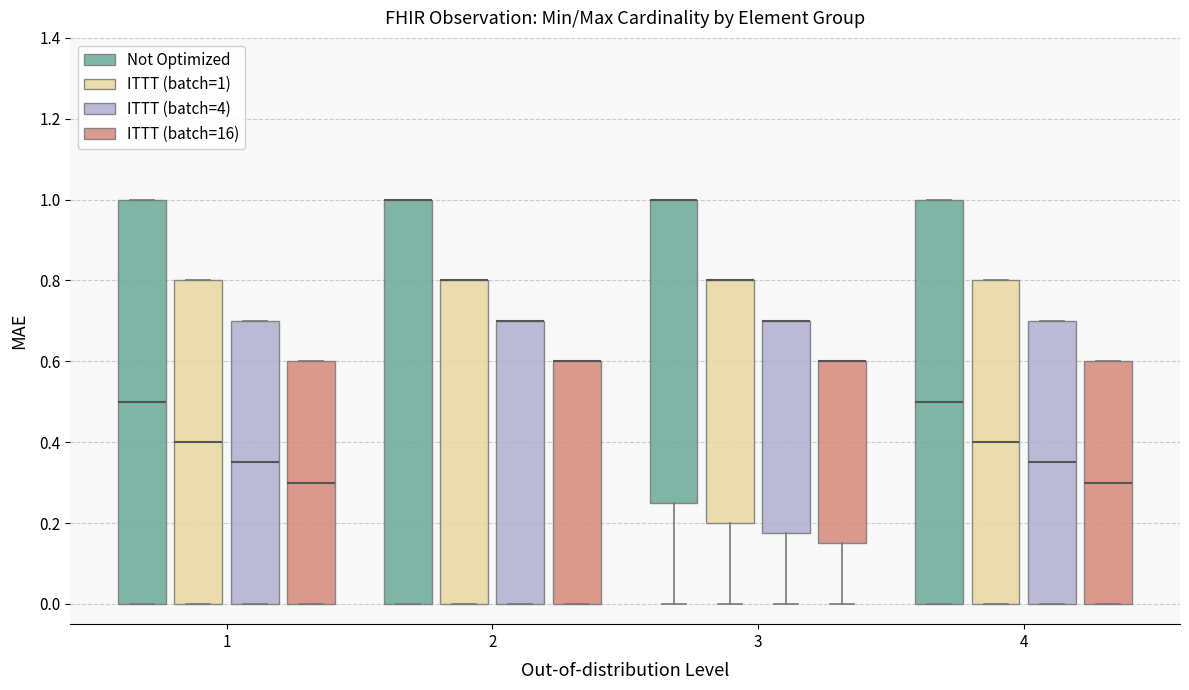

Reading left to right, transcribe this box plot: for each box, give where its median line is, the range the box spans, and where its two whiskers end, as read against the y-axis. The values are not printed on the chart, so give them approximately, as read against the axis.

1 (Not Optimized): median 0.50, box 0.00 to 1.00, whiskers 0.00 to 1.00
1 (ITTT (batch=1)): median 0.40, box 0.00 to 0.80, whiskers 0.00 to 0.80
1 (ITTT (batch=4)): median 0.36, box 0.00 to 0.70, whiskers 0.00 to 0.70
1 (ITTT (batch=16)): median 0.30, box 0.00 to 0.60, whiskers 0.00 to 0.60
2 (Not Optimized): median 1.00 (drawn on the box's upper edge), box 0.00 to 1.00, whiskers 0.00 to 1.00
2 (ITTT (batch=1)): median 0.80 (drawn on the box's upper edge), box 0.00 to 0.80, whiskers 0.00 to 0.80
2 (ITTT (batch=4)): median 0.70 (drawn on the box's upper edge), box 0.00 to 0.70, whiskers 0.00 to 0.70
2 (ITTT (batch=16)): median 0.60 (drawn on the box's upper edge), box 0.00 to 0.60, whiskers 0.00 to 0.60
3 (Not Optimized): median 1.00 (drawn on the box's upper edge), box 0.26 to 1.00, whiskers 0.00 to 1.00
3 (ITTT (batch=1)): median 0.80 (drawn on the box's upper edge), box 0.20 to 0.80, whiskers 0.00 to 0.80
3 (ITTT (batch=4)): median 0.70 (drawn on the box's upper edge), box 0.18 to 0.70, whiskers 0.00 to 0.70
3 (ITTT (batch=16)): median 0.60 (drawn on the box's upper edge), box 0.16 to 0.60, whiskers 0.00 to 0.60
4 (Not Optimized): median 0.50, box 0.00 to 1.00, whiskers 0.00 to 1.00
4 (ITTT (batch=1)): median 0.40, box 0.00 to 0.80, whiskers 0.00 to 0.80
4 (ITTT (batch=4)): median 0.36, box 0.00 to 0.70, whiskers 0.00 to 0.70
4 (ITTT (batch=16)): median 0.30, box 0.00 to 0.60, whiskers 0.00 to 0.60